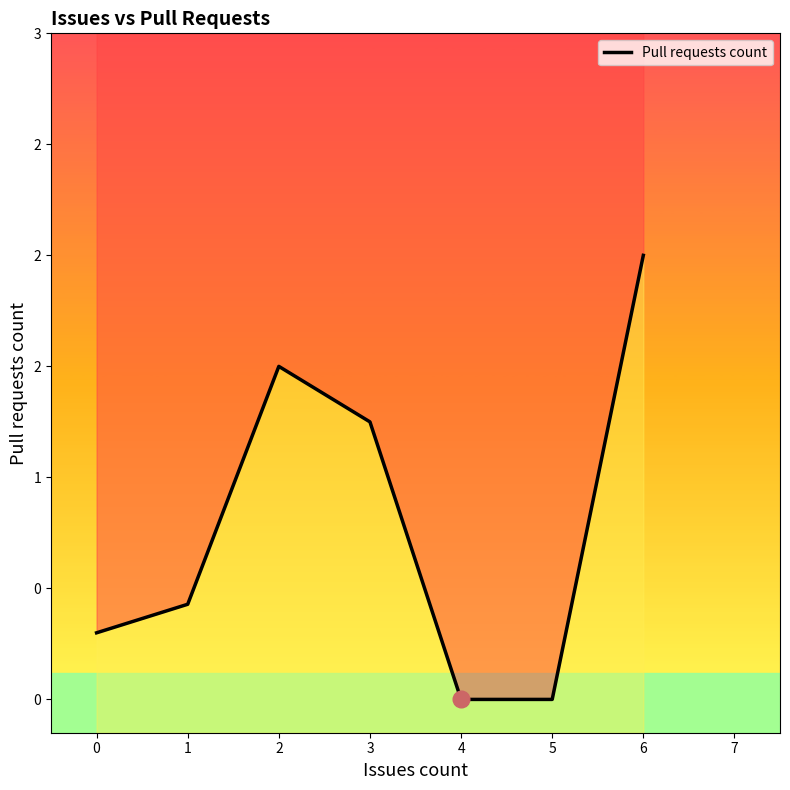

How many interior local peaks (higher than both neighbors) does the data have?

1